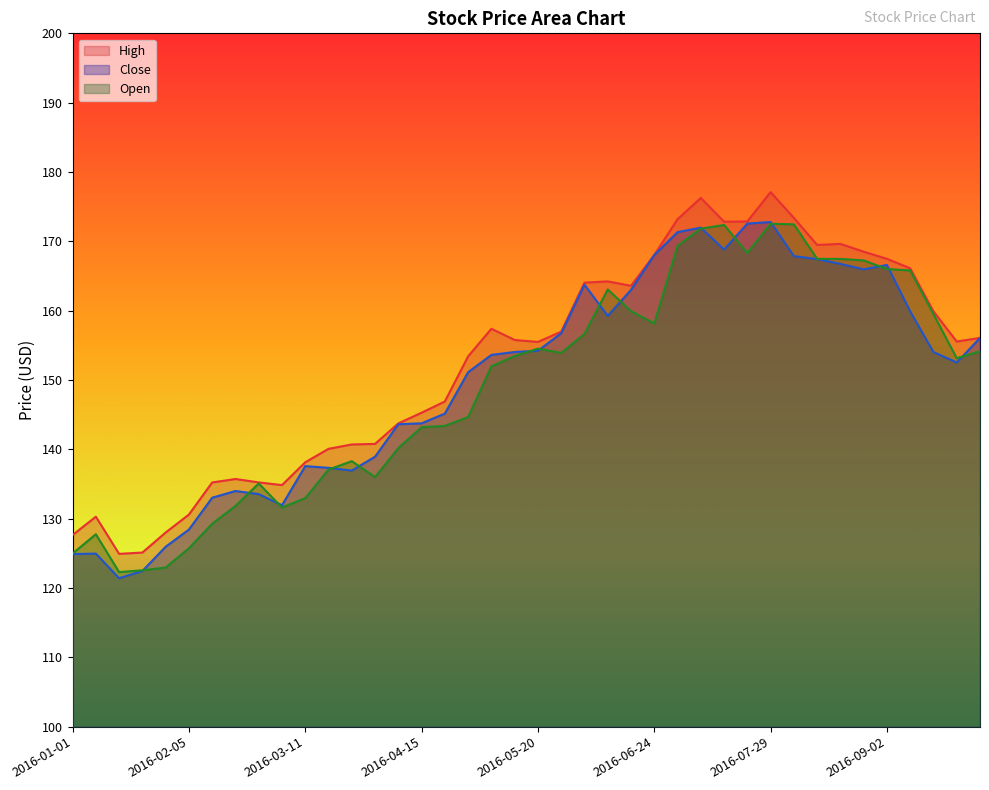

What are all the series names shown in the legend?

High, Close, Open